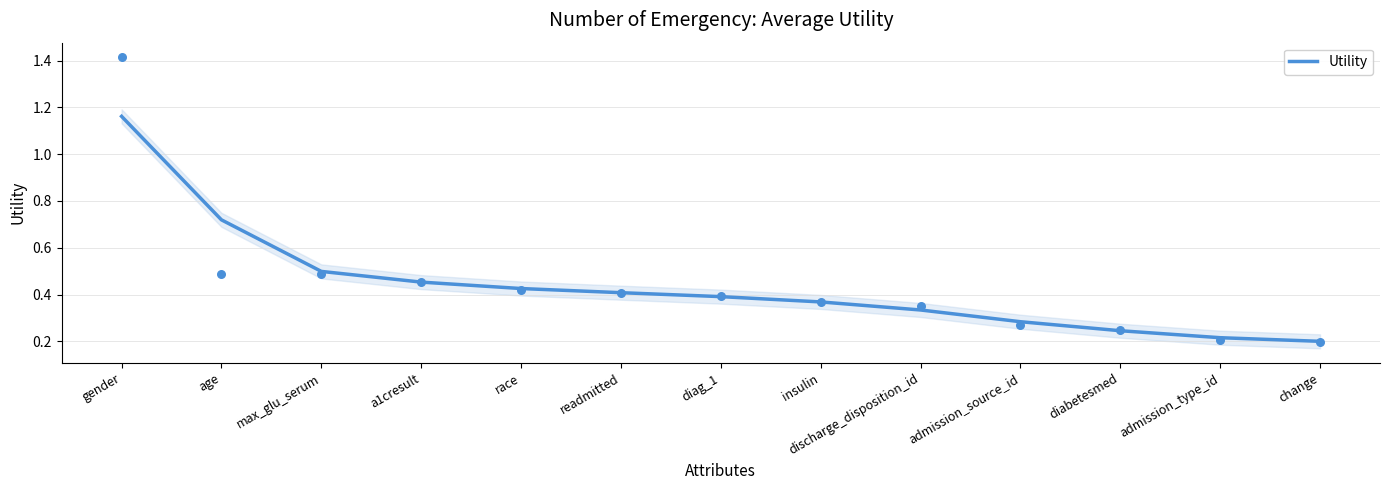

Which has a higher value, discharge_disposition_id or gender?

gender